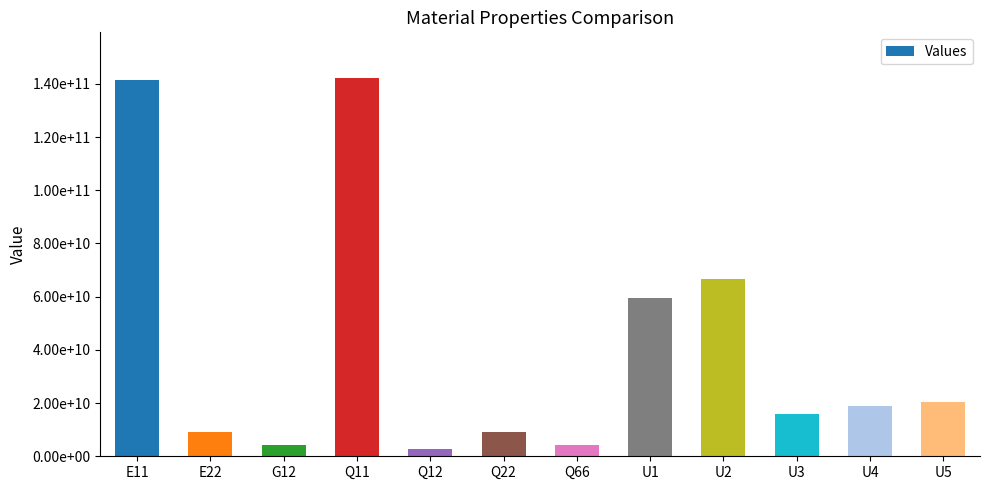

Does the chart contain any negative values?

No